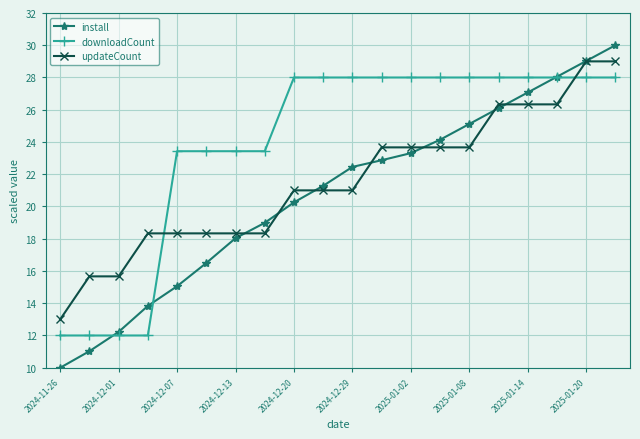

What is the minimum value shown in the chart?

10.0